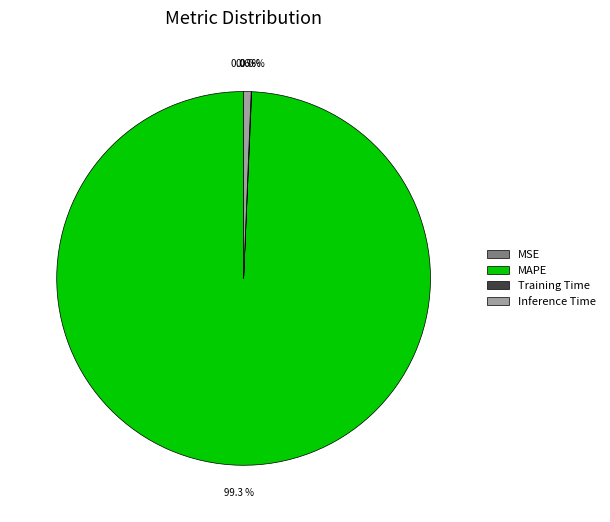

To the nearest percent, what percentage of the pie is MAPE?

99%